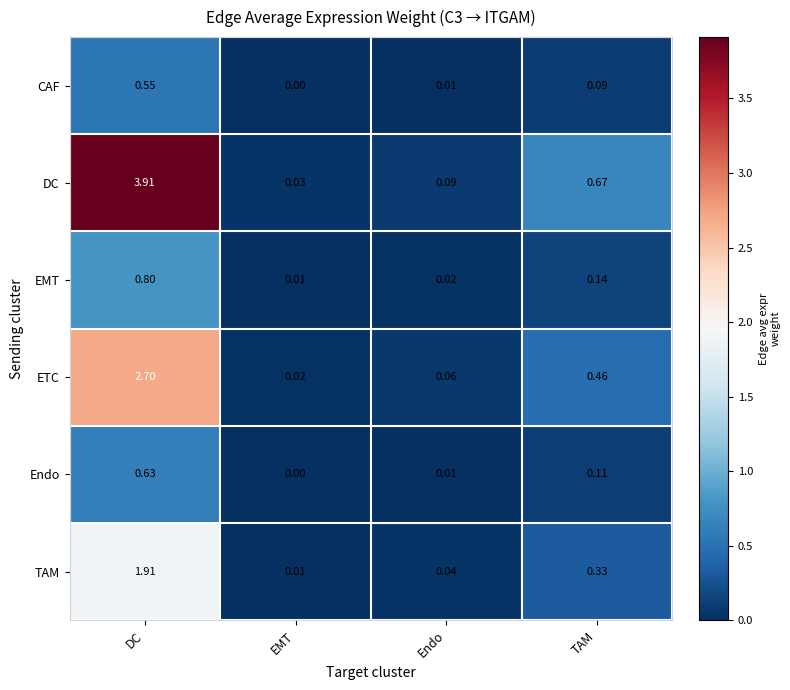

Between DC and EMT, which series saw the biggest shift?

DC